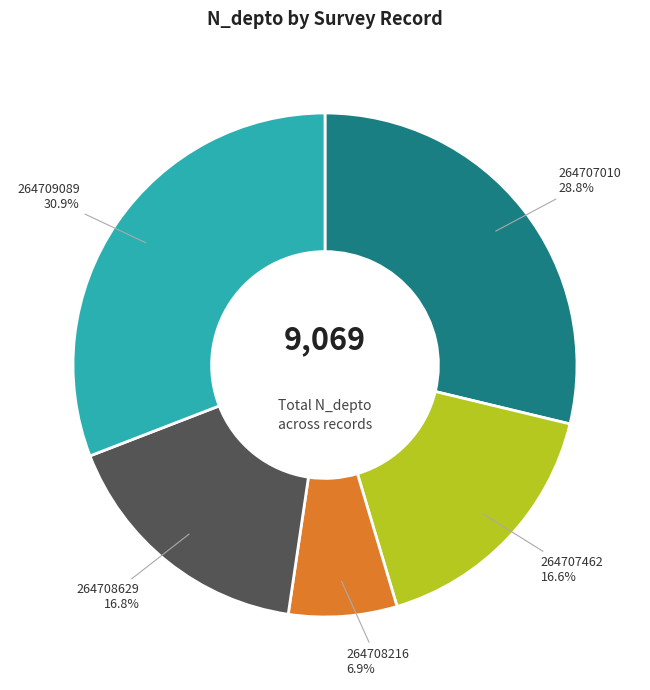

Is there any slice that represents more than half of the pie?

No